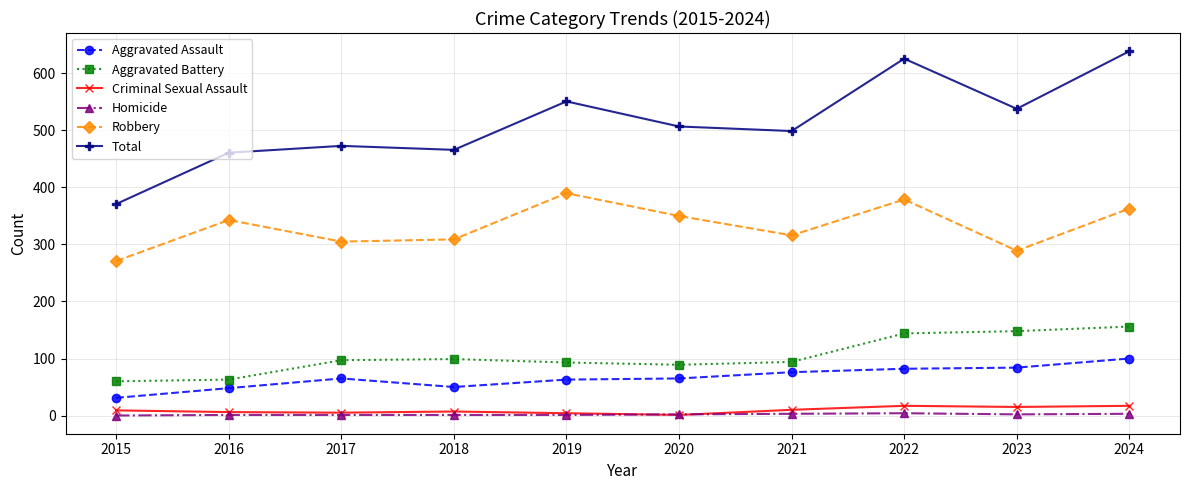

What is the sum of the Robbery values at 2023 and 2015?

560